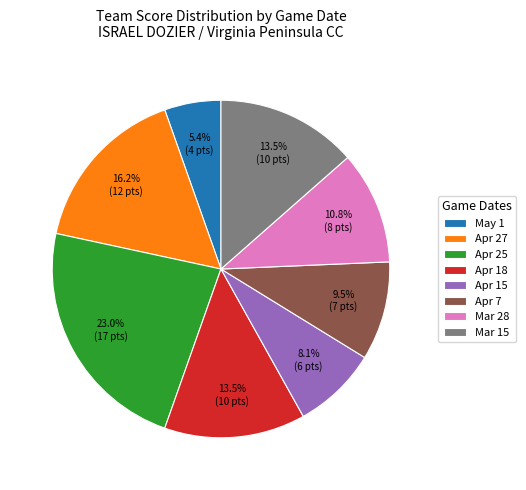

Is the sum of May 1 and Apr 18 greater than half?

No